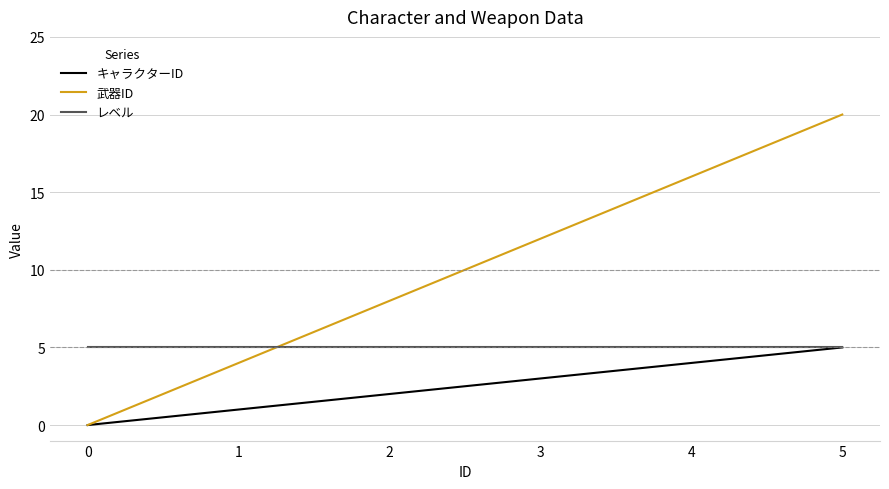

How many distinct data groups are displayed?

3